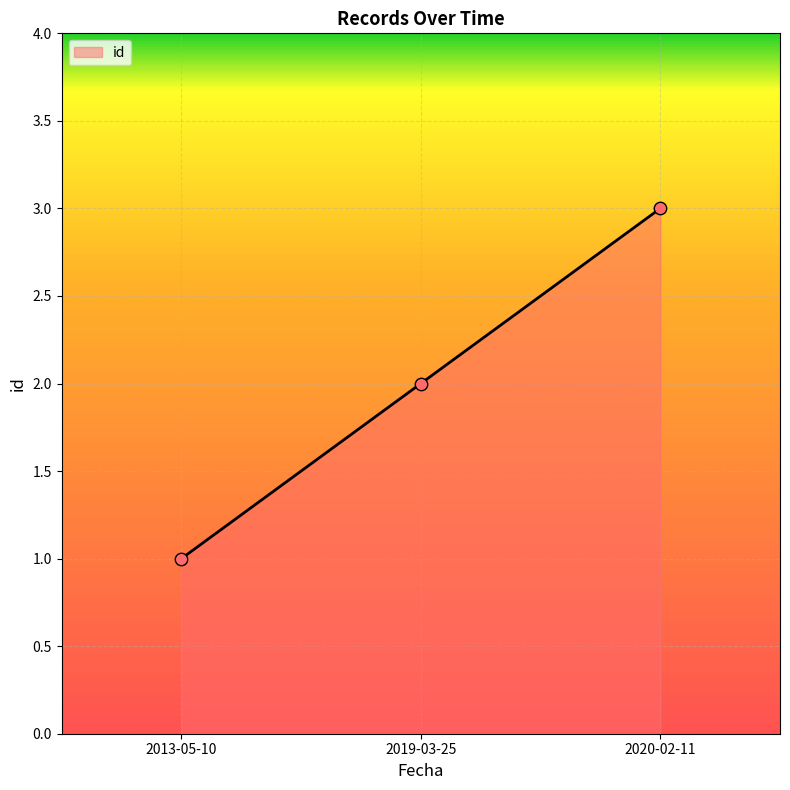

What is the change in value from 2019-03-25 to 2020-02-11?

+1